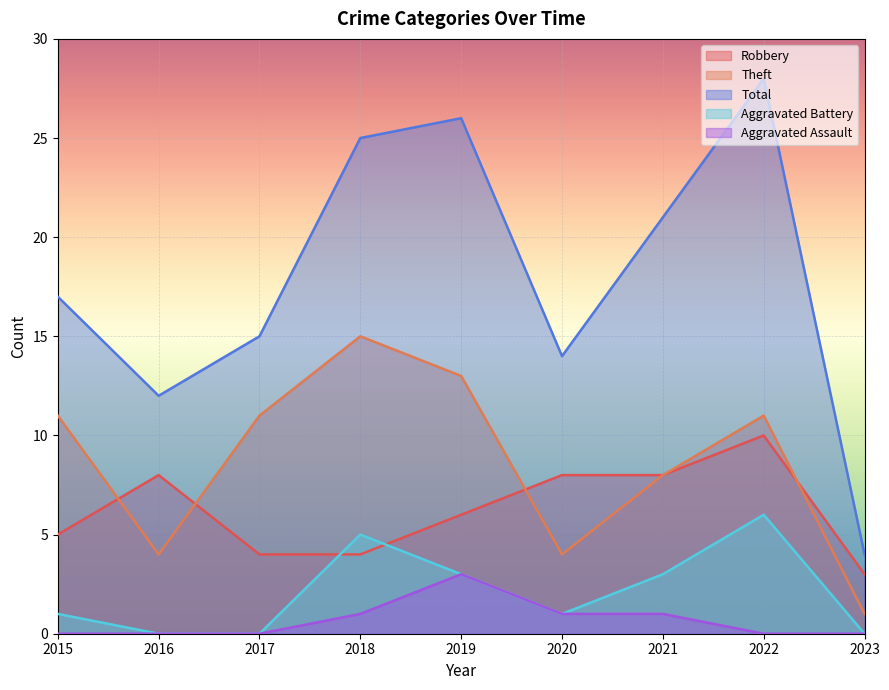

Reading left to right, transcribe all the data shown in this chart.

Robbery: 2015=5	2016=8	2017=4	2018=4	2019=6	2020=8	2021=8	2022=10	2023=3
Theft: 2015=11	2016=4	2017=11	2018=15	2019=13	2020=4	2021=8	2022=11	2023=1
Total: 2015=17	2016=12	2017=15	2018=25	2019=26	2020=14	2021=21	2022=28	2023=4
Aggravated Battery: 2015=1	2016=0	2017=0	2018=5	2019=3	2020=1	2021=3	2022=6	2023=0
Aggravated Assault: 2015=0	2016=0	2017=0	2018=1	2019=3	2020=1	2021=1	2022=0	2023=0